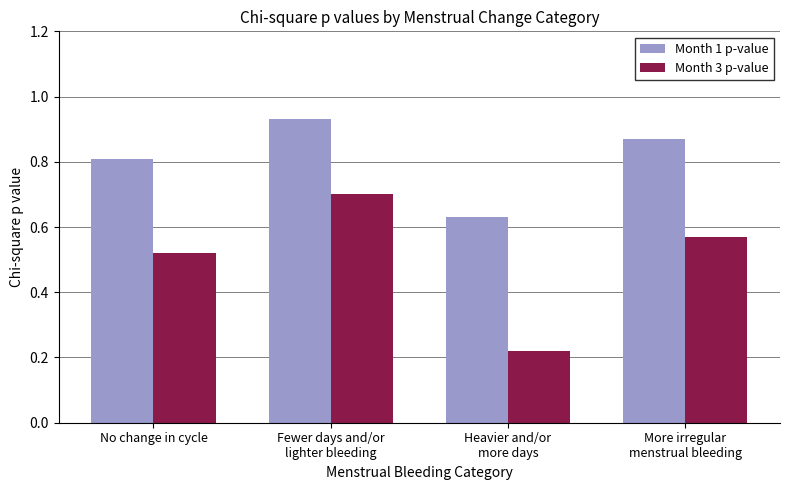

Which series has the largest total across all categories?

Month 1 p-value